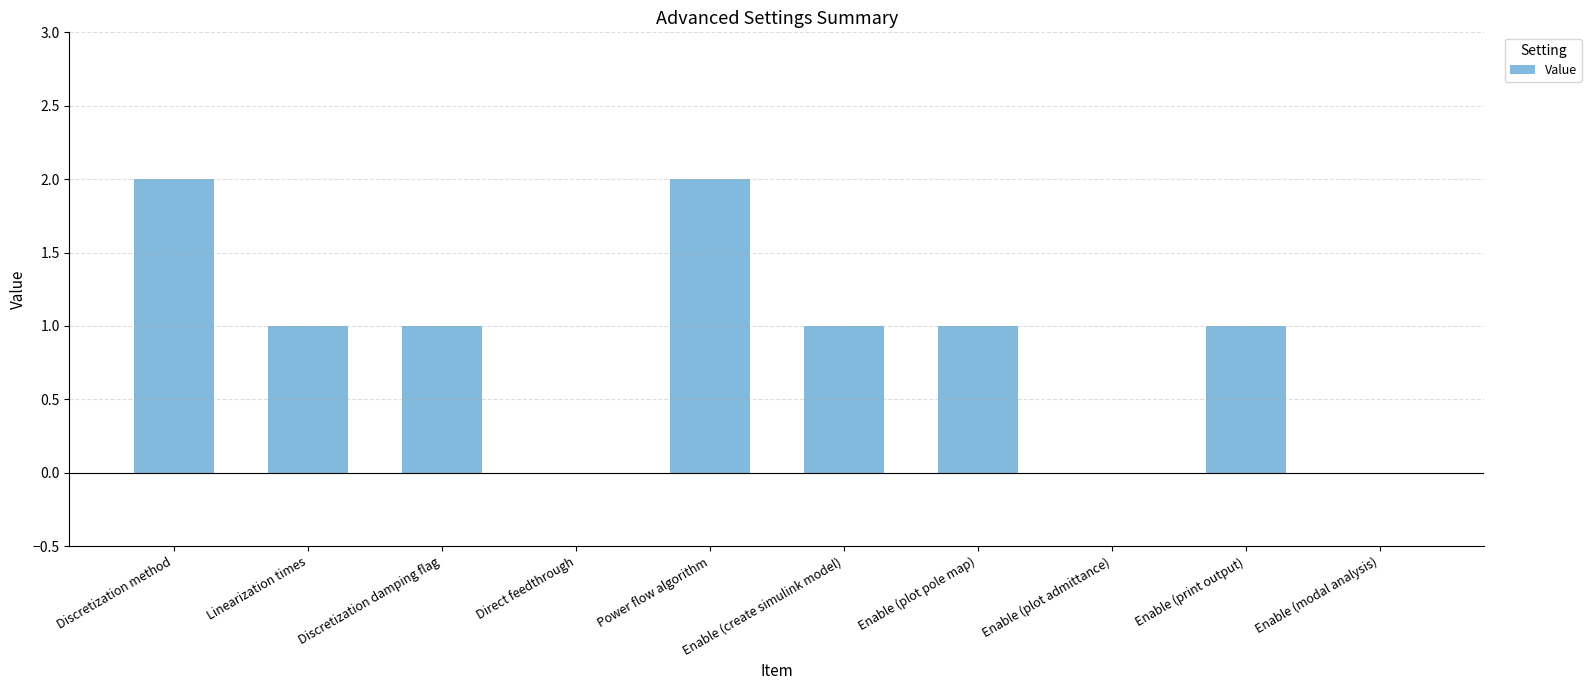

Between Enable (plot admittance) and Enable (create simulink model), which is larger?

Enable (create simulink model)